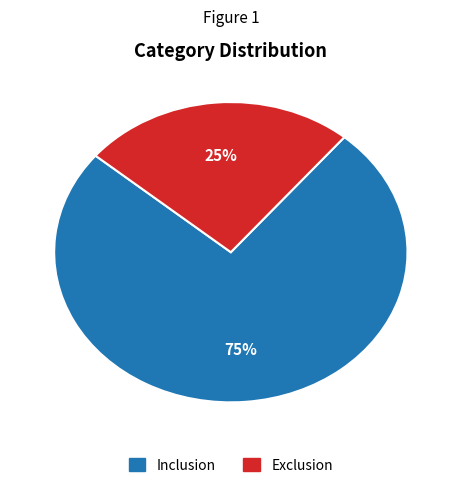

Is the sum of Inclusion and Exclusion greater than half?

Yes